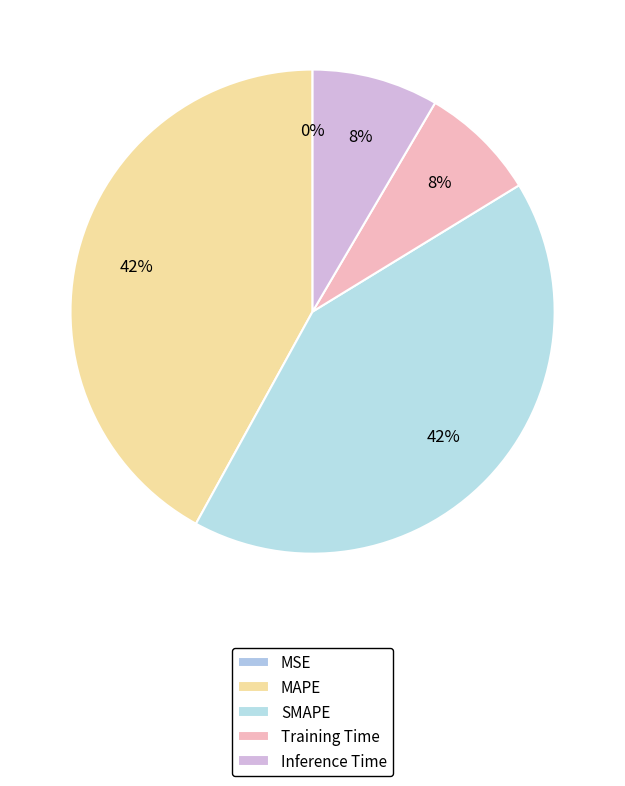

How many slices are in this pie chart?

5